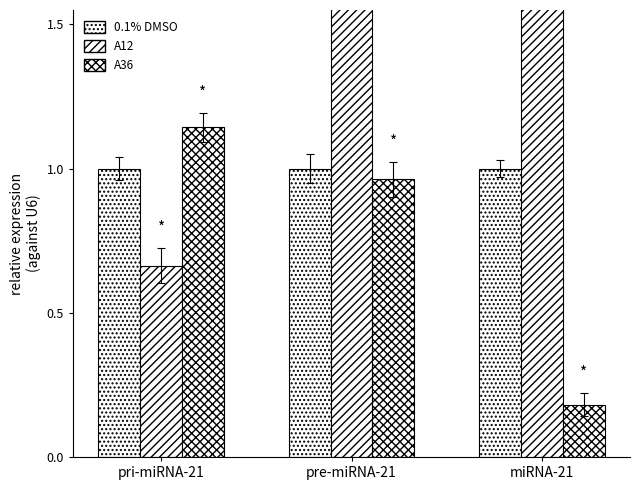

Which category has the highest value in the A12 series?

pre-miRNA-21